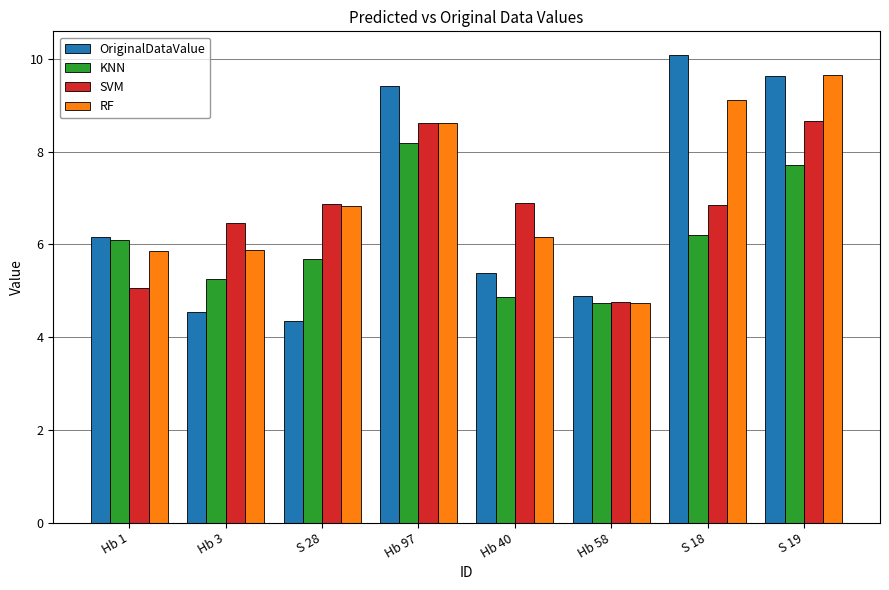

What is the difference between the SVM values at Hb 97 and S 19?

0.1